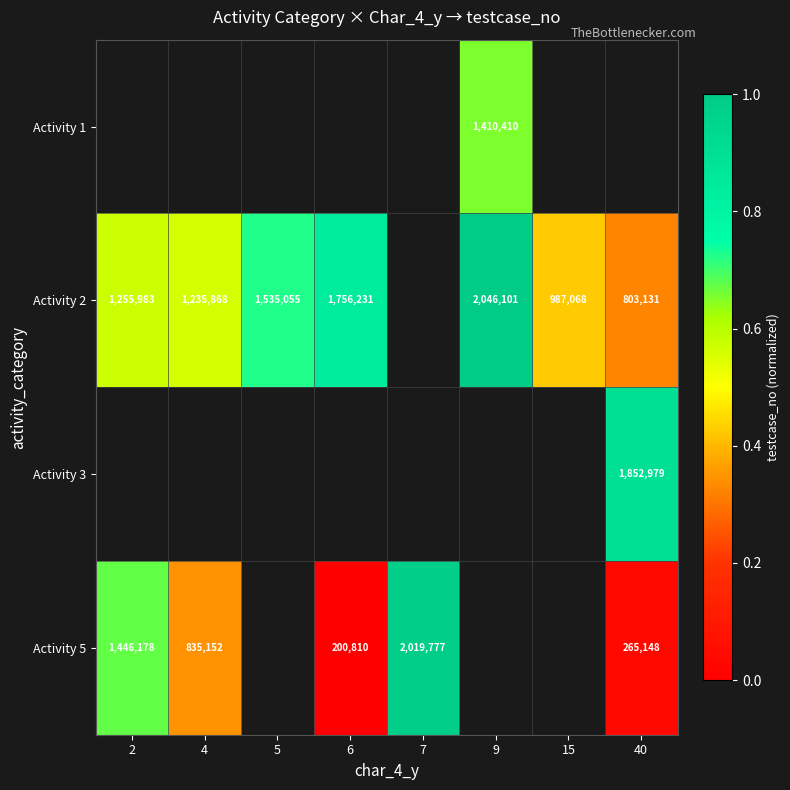

How many series are shown in this chart?

4